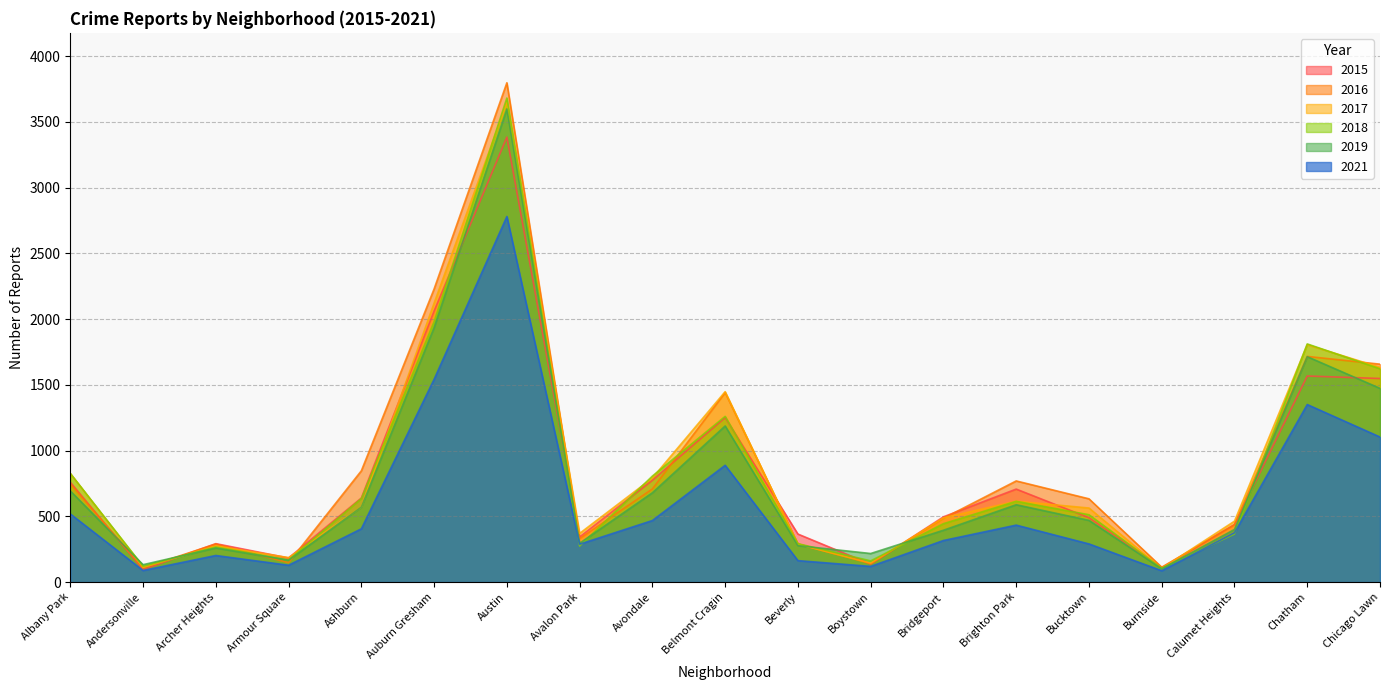

How many interior local valleys does the 2017 series have?

5